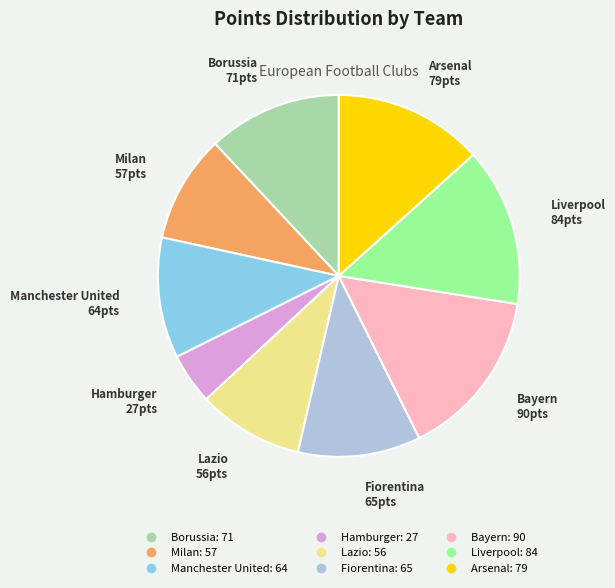

Approximately how many times larger is the value at Hamburger compared to Lazio?

0.5